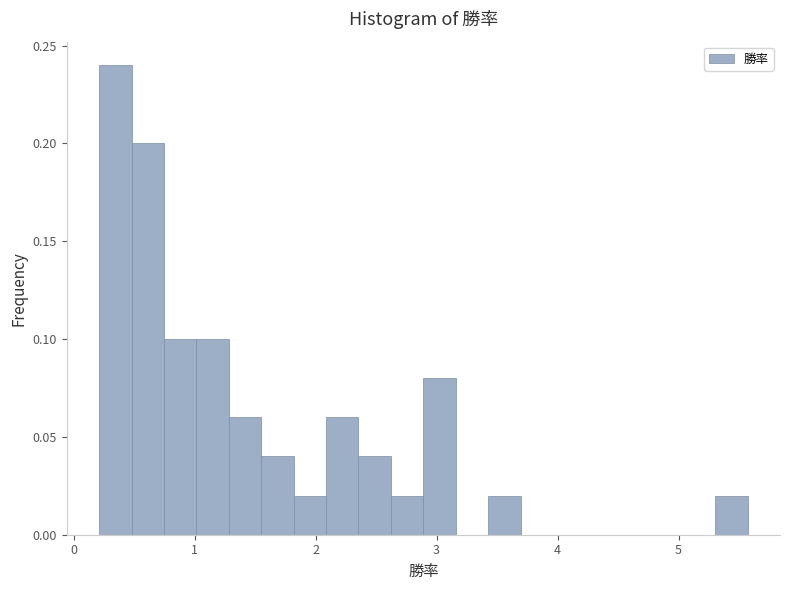

Read against the x-axis, roughly where is the centre of the tallest bar?

0.3